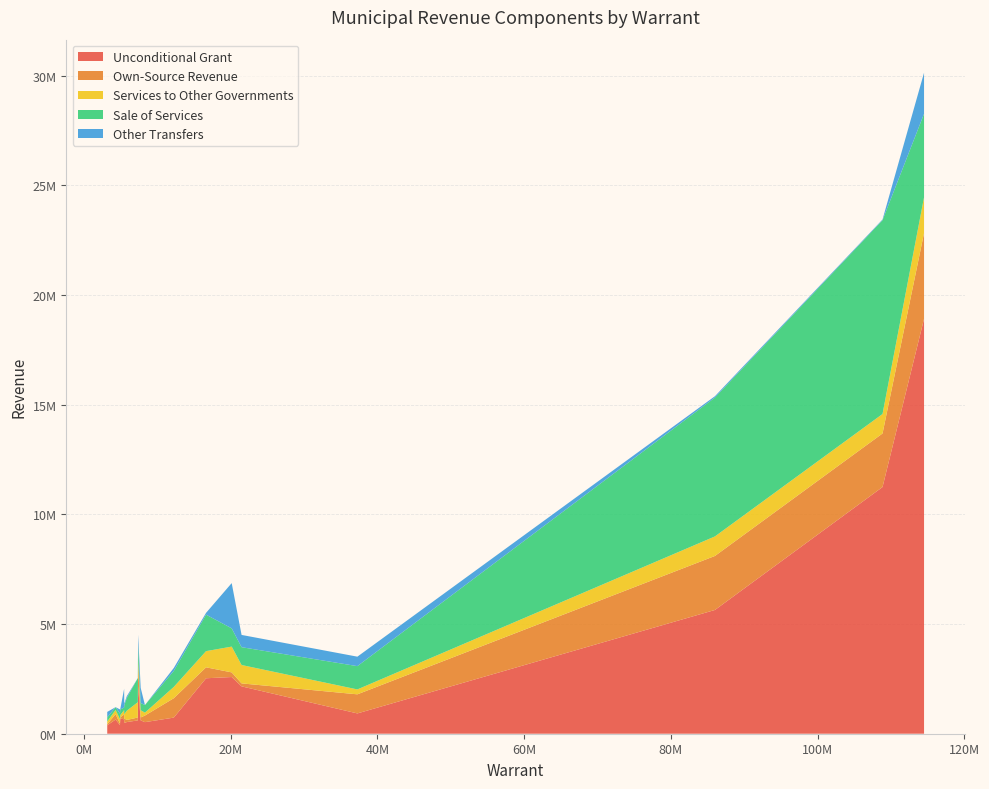

Reading right to left, what are all the values shown in this chart?

Unconditional Grant: Woodstock=532335	Tracadie=485879	Sussex=391588	St. Stephen=657142	Shippagan=383388	Shediac=607866	Sackville=527734	Oromocto=734626	Grand Falls=606109	Caraquet=647650	Miramichi=2159312	Edmundston=2584913	Dieppe=925642	Dalhousie=695531	Campbellton=2161579	Bathurst=2528569	Saint John=18918728	Moncton=11247642	Fredericton=5643032
Own-Source Revenue: Woodstock=95100	Tracadie=209011	Sussex=67300	St. Stephen=223545	Shippagan=53000	Shediac=134793	Sackville=300868	Oromocto=884235	Grand Falls=132700	Caraquet=243240	Miramichi=135450	Edmundston=211877	Dieppe=870495	Dalhousie=45632	Campbellton=988907	Bathurst=498588	Saint John=3910931	Moncton=2442388	Fredericton=2462451
Services to Other Governments: Woodstock=421924	Tracadie=191820	Sussex=203886	St. Stephen=196222	Shippagan=120425	Shediac=327546	Sackville=133369	Oromocto=515000	Grand Falls=698425	Caraquet=194266	Miramichi=838015	Edmundston=1175146	Dieppe=223677	Dalhousie=107594	Campbellton=230886	Bathurst=738270	Saint John=1629248	Moncton=887905	Fredericton=890779
Sale of Services: Woodstock=578960	Tracadie=411035	Sussex=254400	St. Stephen=117769	Shippagan=187500	Shediac=328875	Sackville=345000	Oromocto=727980	Grand Falls=1100125	Caraquet=125300	Miramichi=812596	Edmundston=832458	Dieppe=1061777	Dalhousie=254269	Campbellton=704075	Bathurst=1663622	Saint John=3807045	Moncton=8837308	Fredericton=6332718
Other Transfers: Woodstock=81621	Tracadie=71937	Sussex=191729	St. Stephen=854346	Shippagan=250739	Shediac=697025	Sackville=166	Oromocto=136301	Grand Falls=798	Caraquet=284	Miramichi=559496	Edmundston=2062651	Dieppe=431575	Dalhousie=18986	Campbellton=433022	Bathurst=82576	Saint John=1872254	Moncton=29858	Fredericton=60456